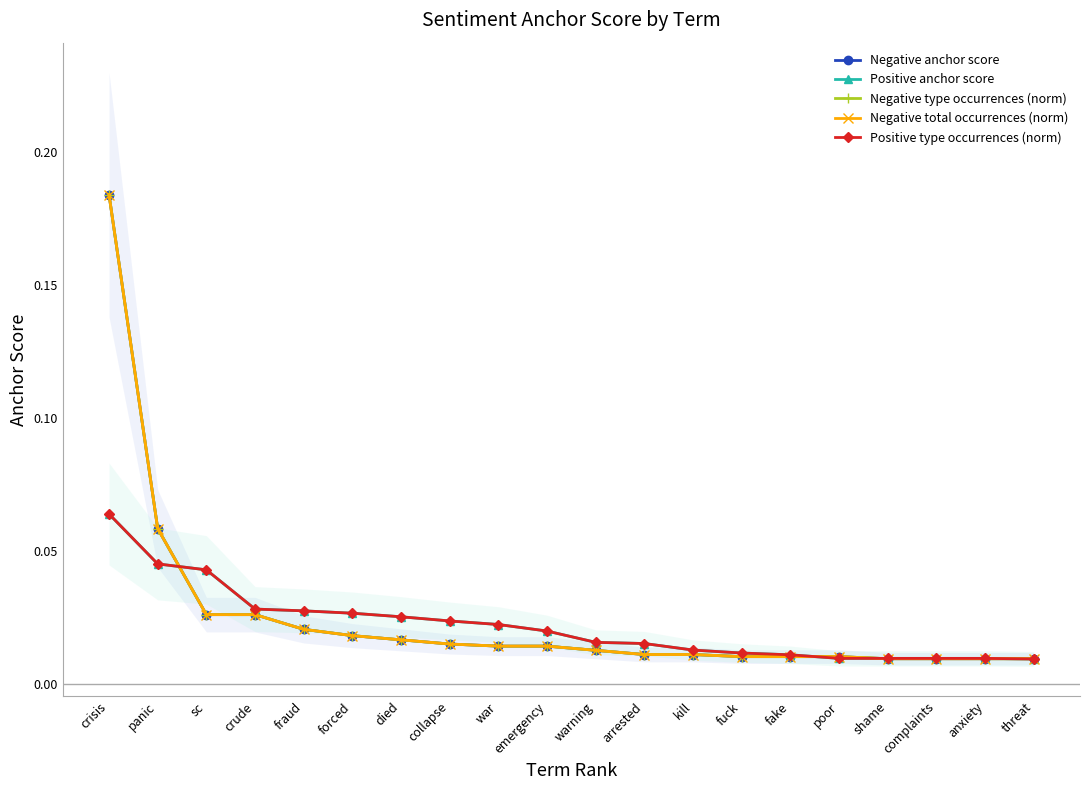

List the series in order of their peak value, lowest first.

Positive anchor score, Positive type occurrences (norm), Negative anchor score, Negative type occurrences (norm), Negative total occurrences (norm)